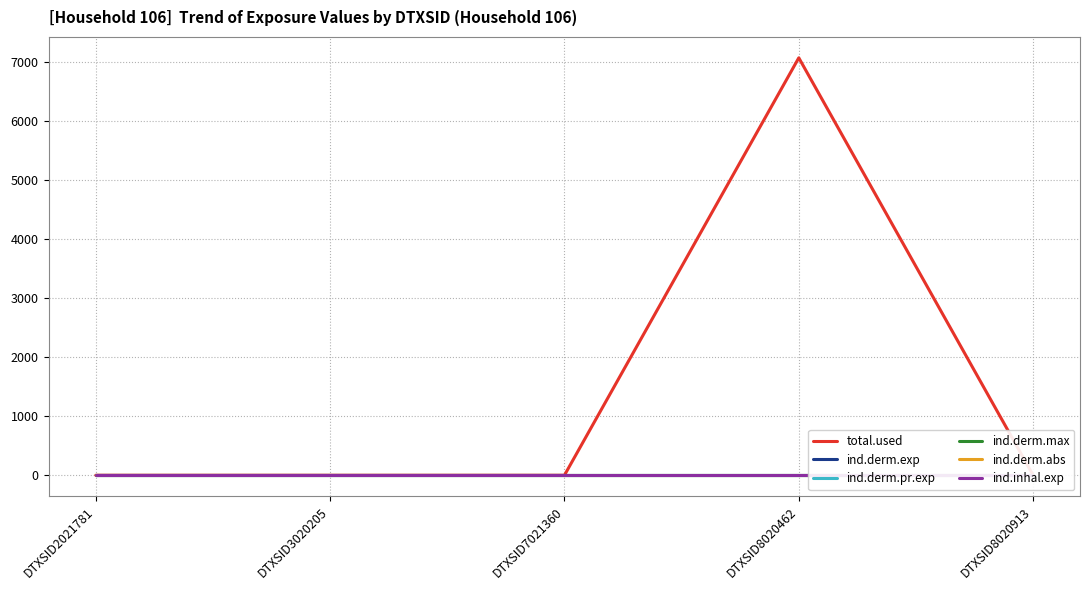

Which series changed the most between DTXSID8020462 and DTXSID8020913?

total.used